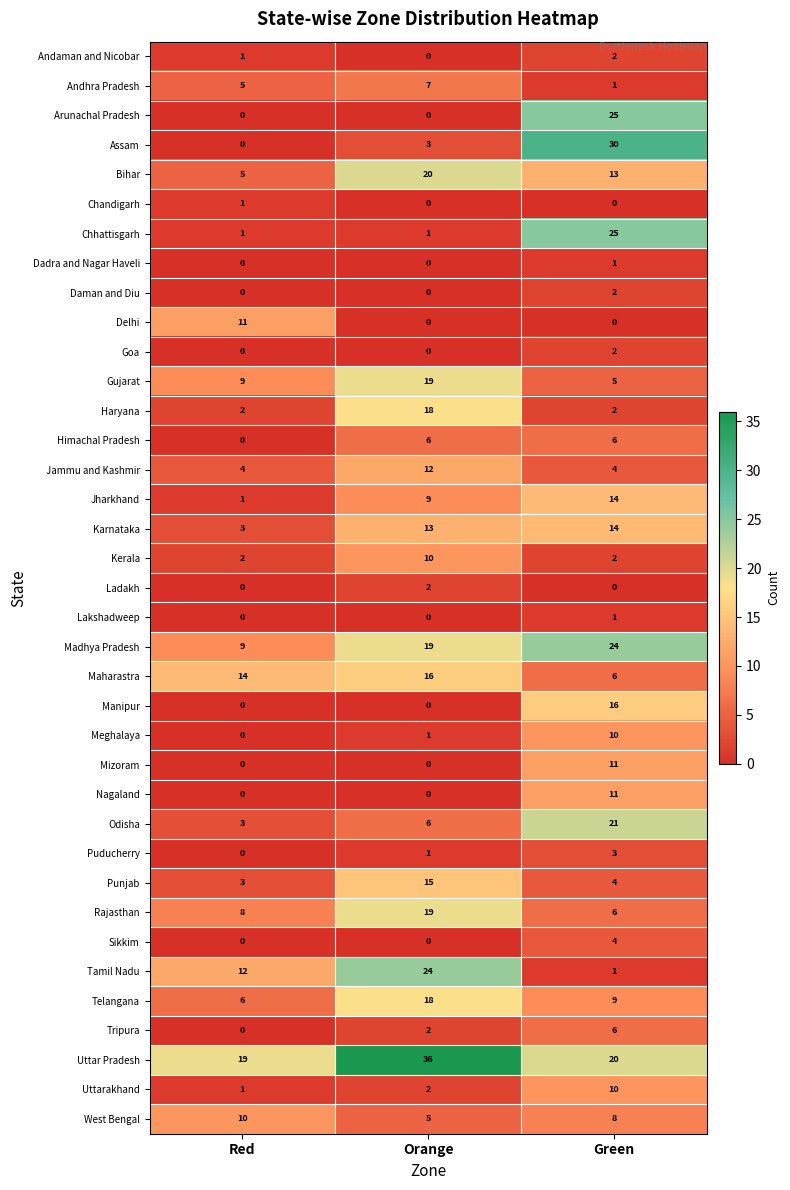

Count the number of categories in the chart.

3